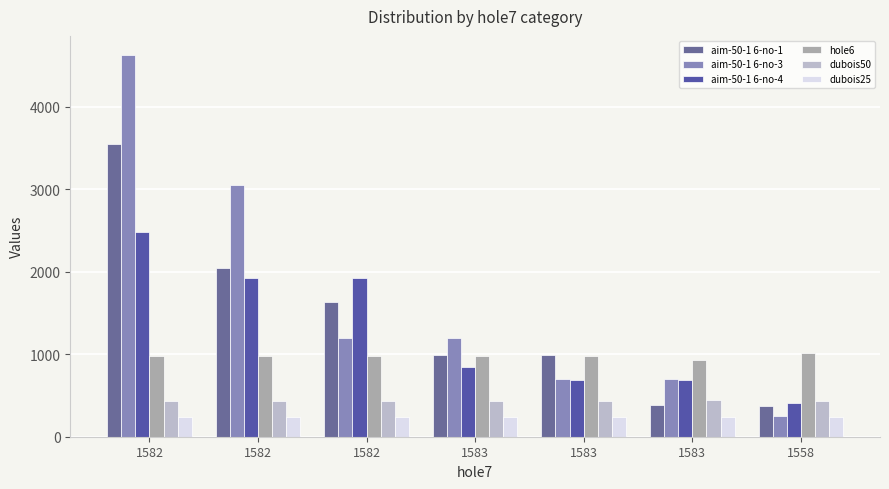

How many data points does each series have?

7